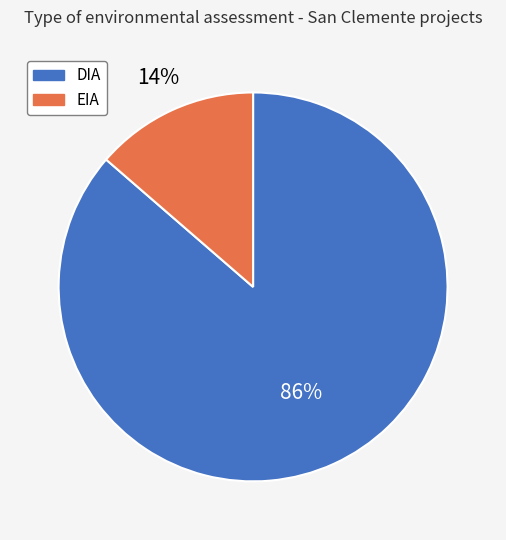

To the nearest percent, what is the average slice percentage?

50%